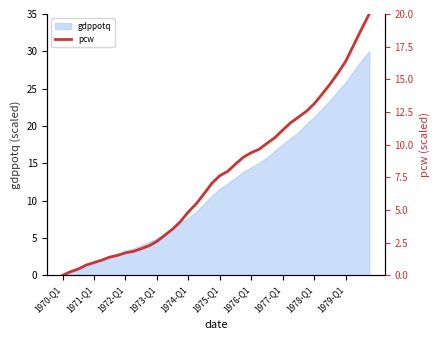

What is the sum of all values?

301.6